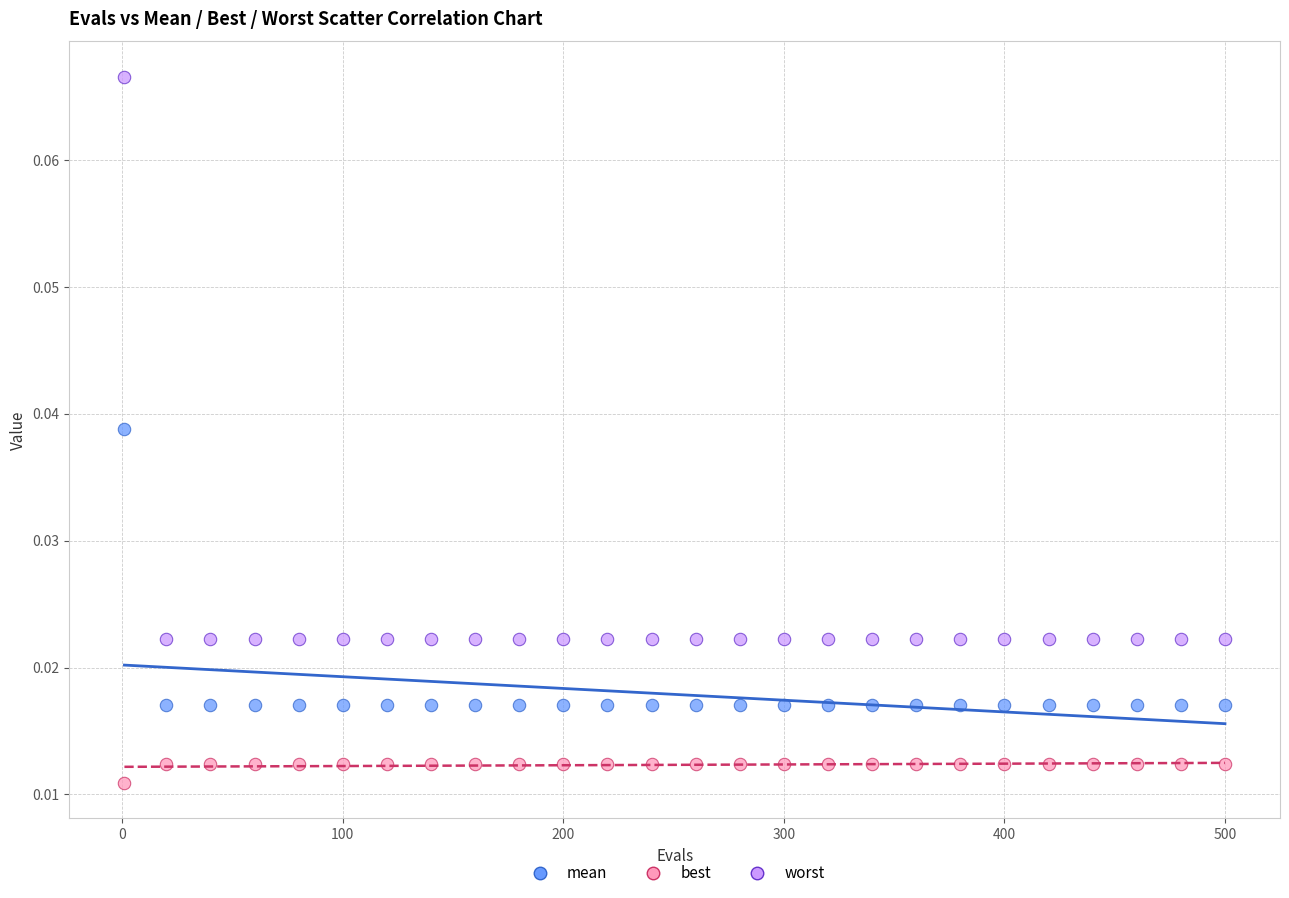

Which series reaches the maximum Y coordinate?

worst